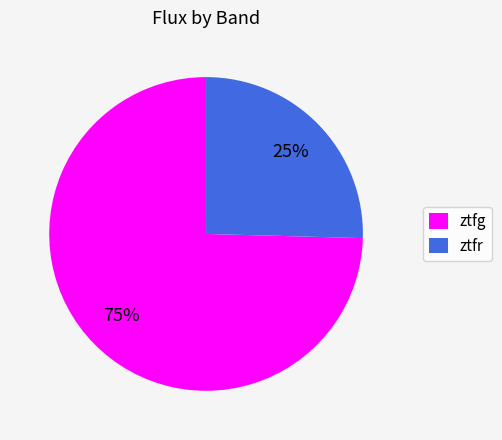

Is it true that ztfr is 39% of the pie?

False